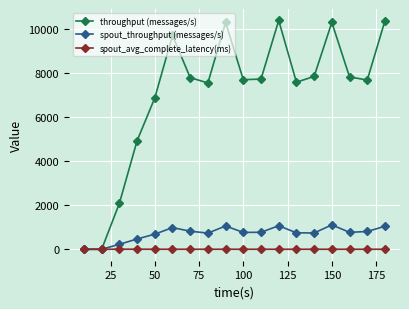

Which series has the widest spread of values?

throughput (messages/s)